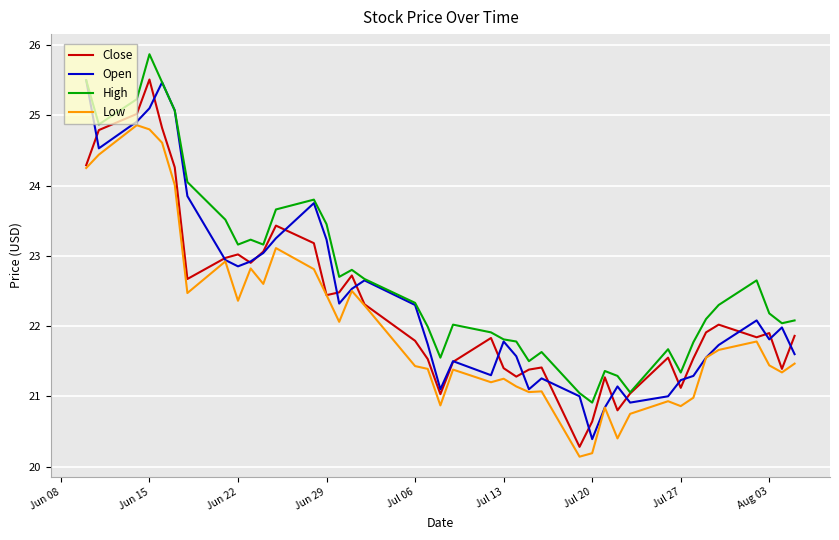

How many distinct data groups are displayed?

4